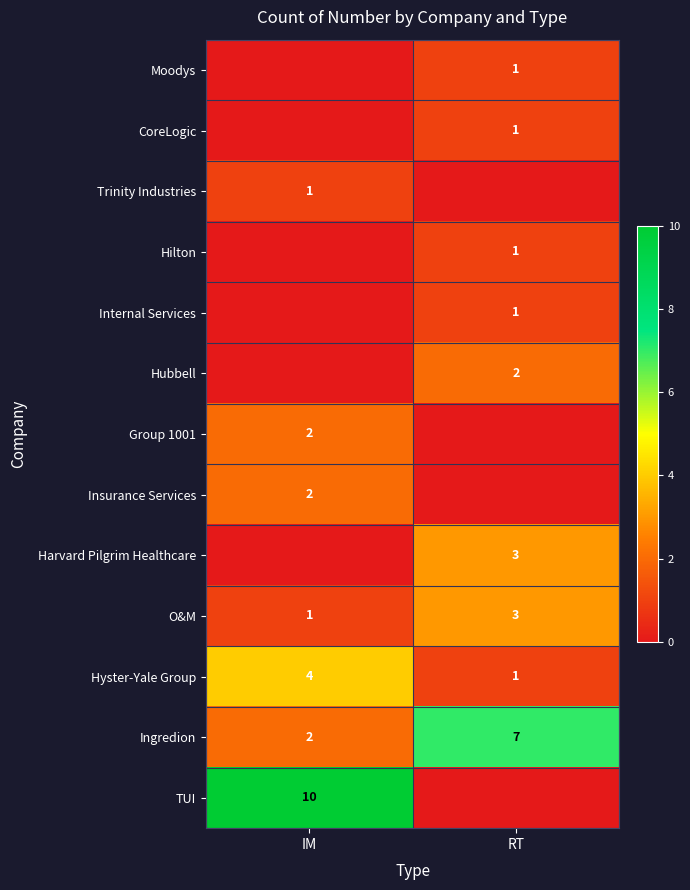

Rank the categories by O&M value from highest to lowest.

RT, IM